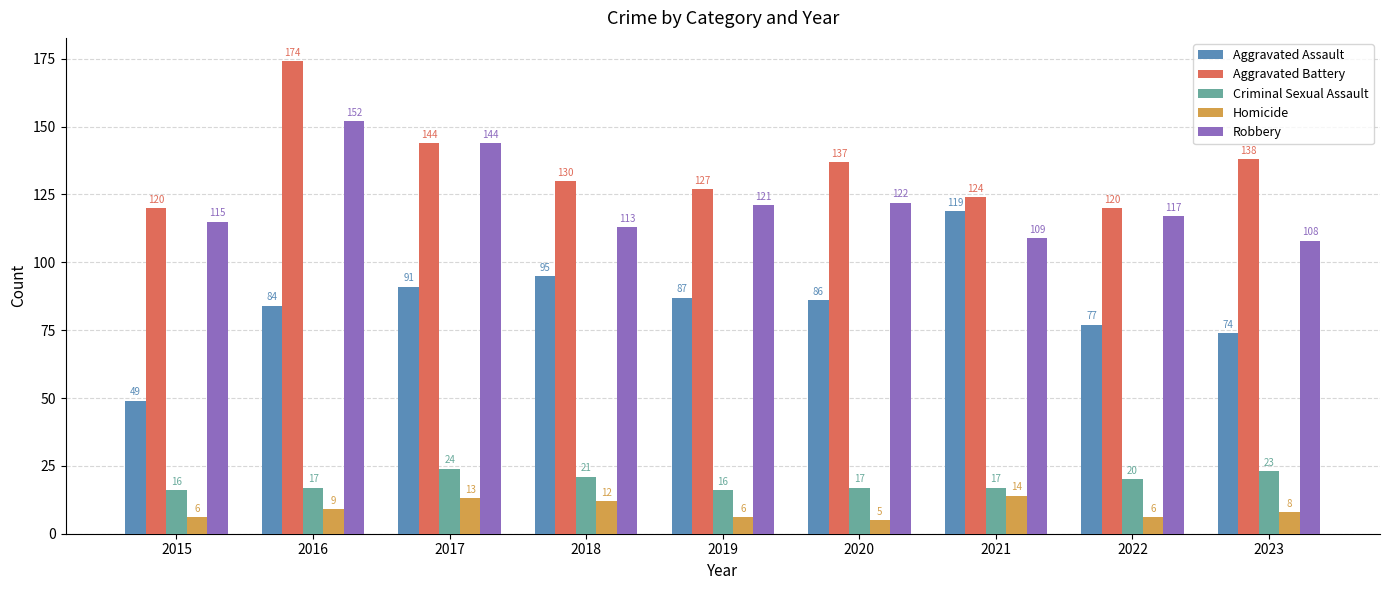

What is the value of the Robbery bar at the 2nd from the left?

152